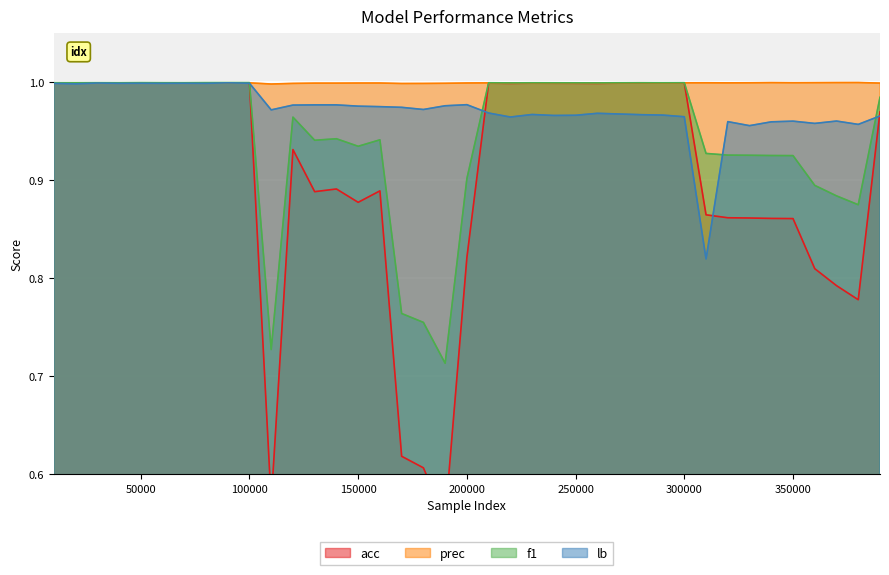

How many prec values are between 0 and 1?

39